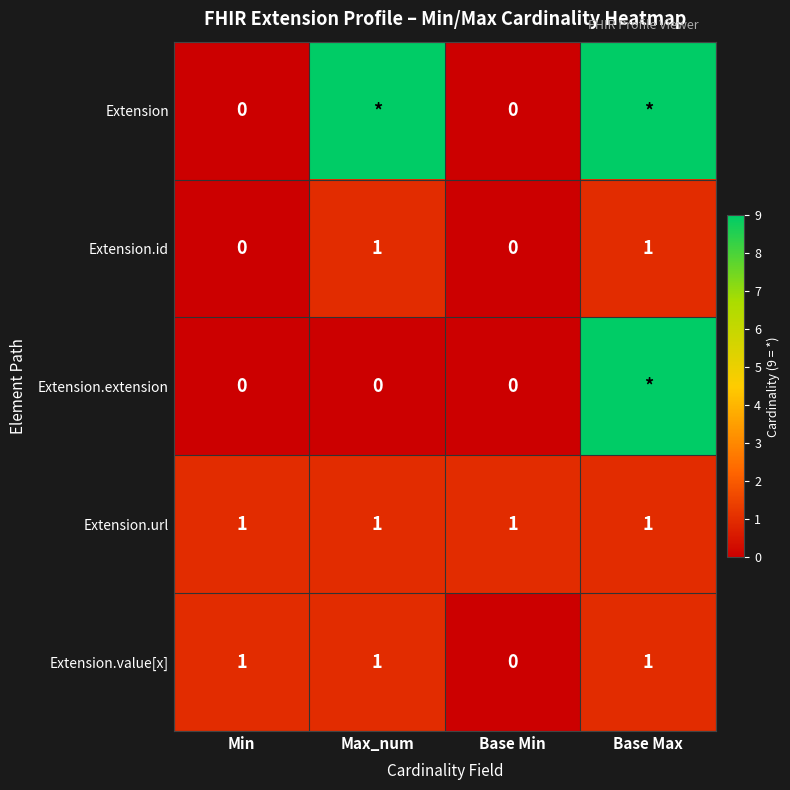

How many Extension.value[x] values are between 1 and 2?

3